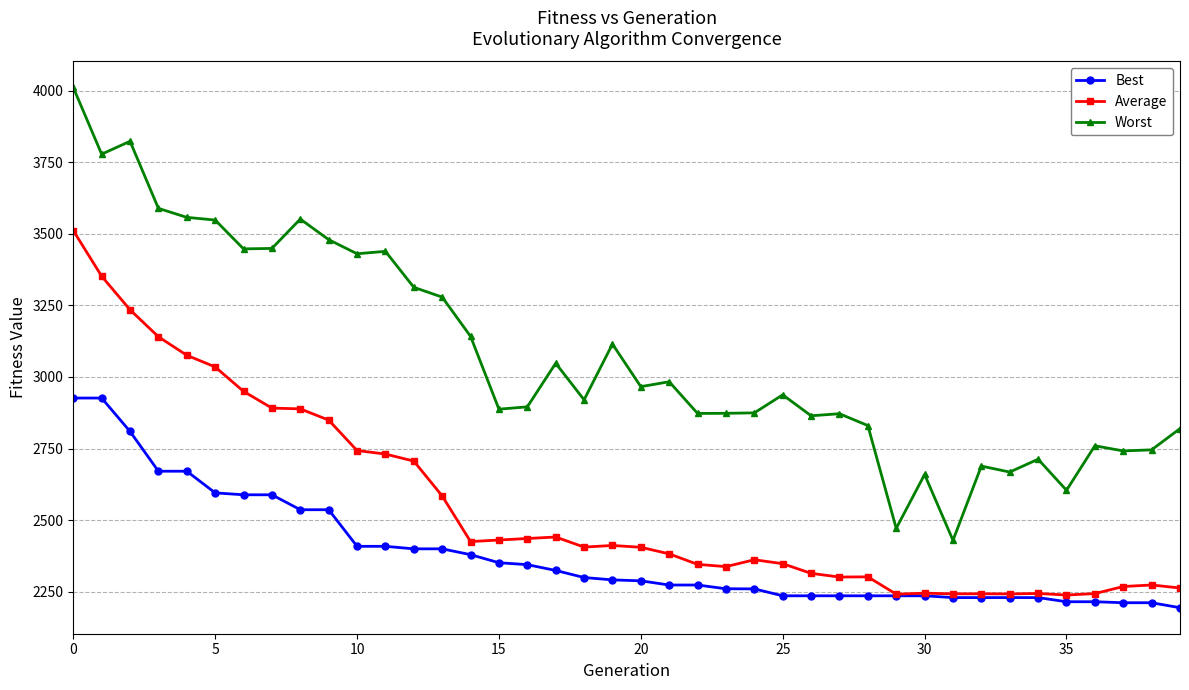

Which series has the widest spread of values?

Worst